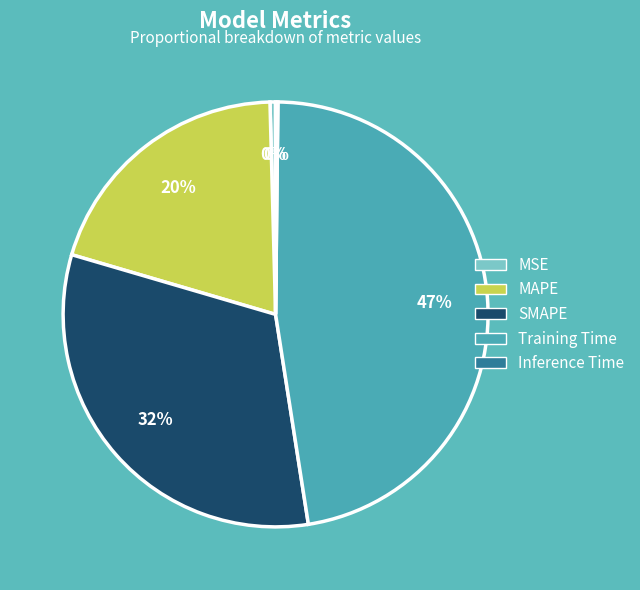

To the nearest percent, what portion does SMAPE represent?

32%